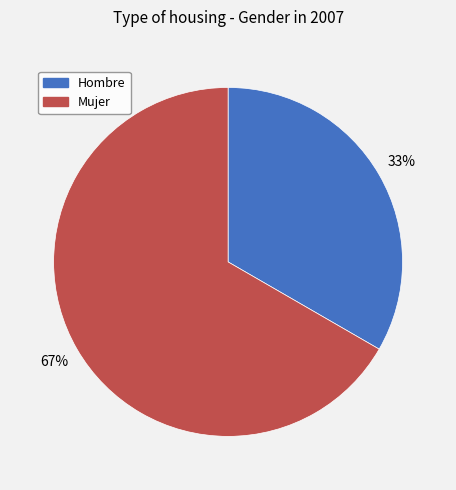

To the nearest percent, what is the average slice percentage?

50%